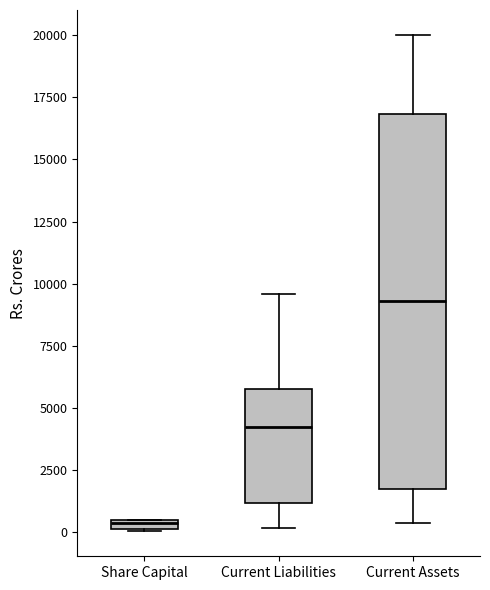

Which box's median line is the lowest?

Share Capital